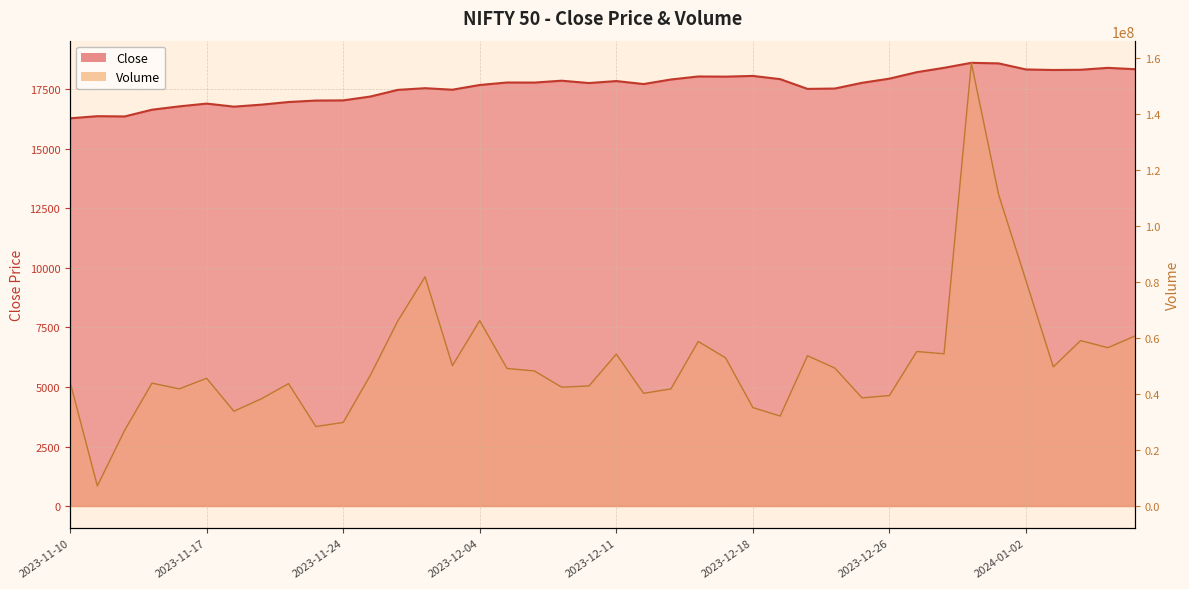

What position from the right is 2023-11-22?

32